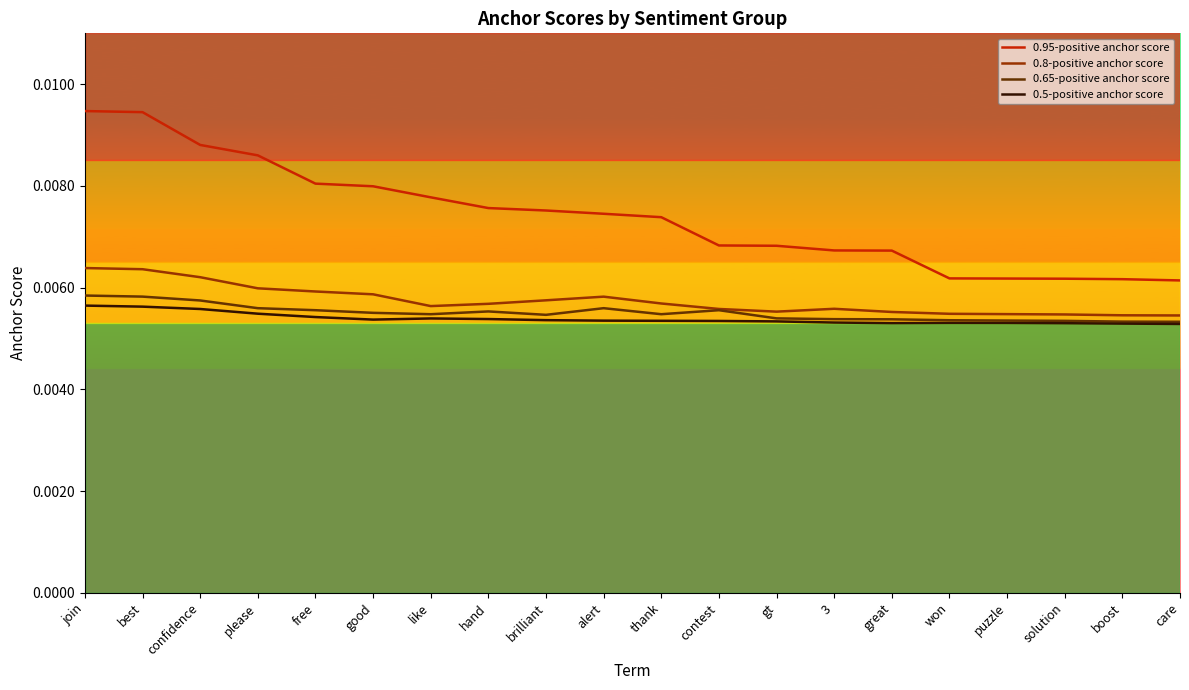

Is the value of 0.8-positive anchor score at contest greater than the value of 0.5-positive anchor score at great?

Yes